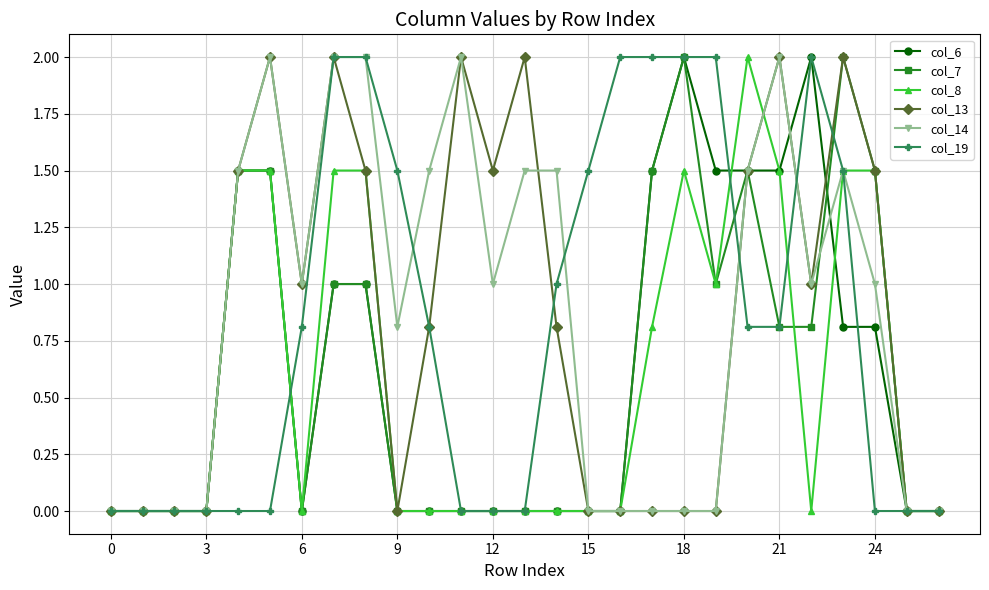

What is the maximum value for col_6?

2.0